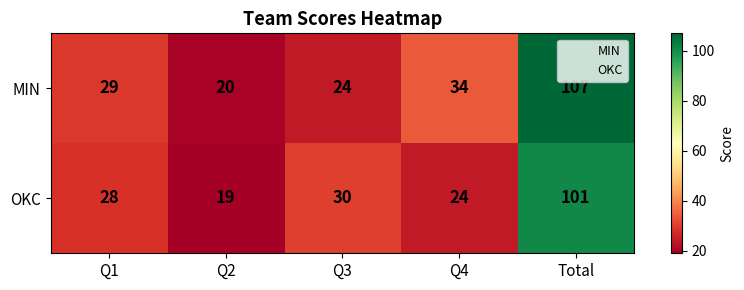

Reading left to right, list all the values displayed in this chart.

MIN: Q1=29	Q2=20	Q3=24	Q4=34	Total=107
OKC: Q1=28	Q2=19	Q3=30	Q4=24	Total=101